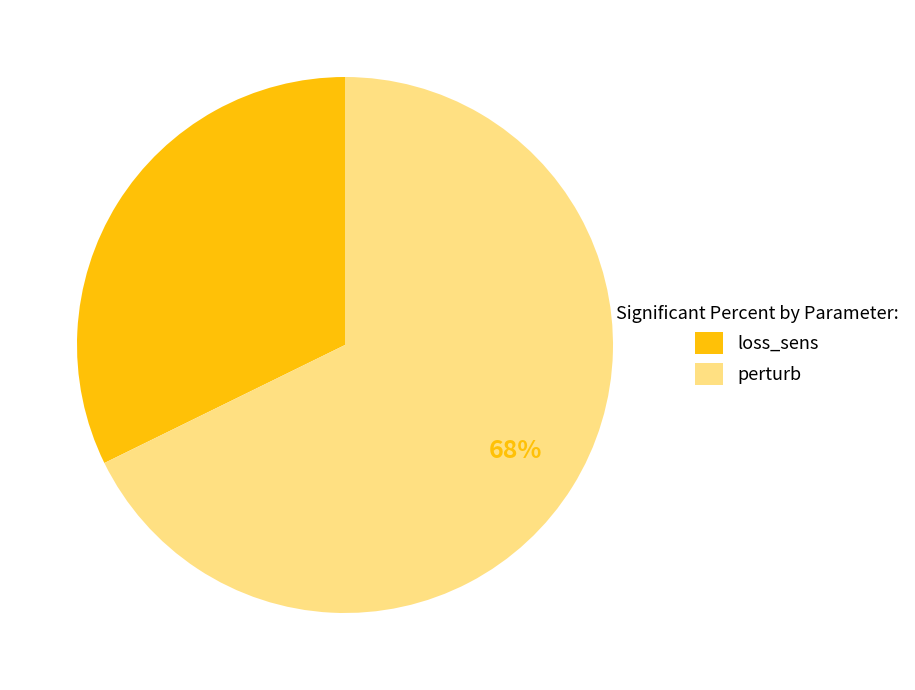

Approximately how many times larger is the value at perturb compared to loss_sens?

2.1